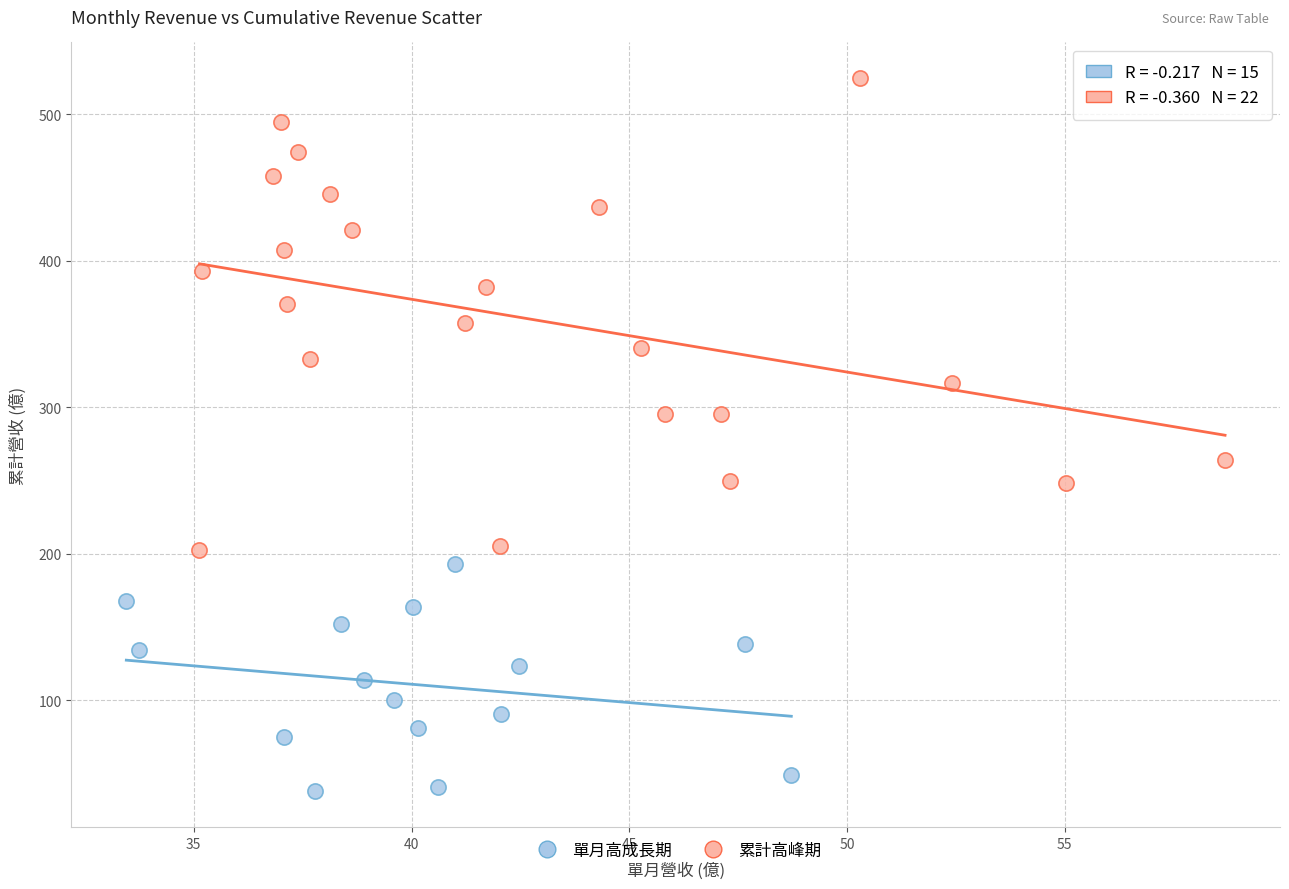

Which series contains the lowest Y value?

單月高成長期